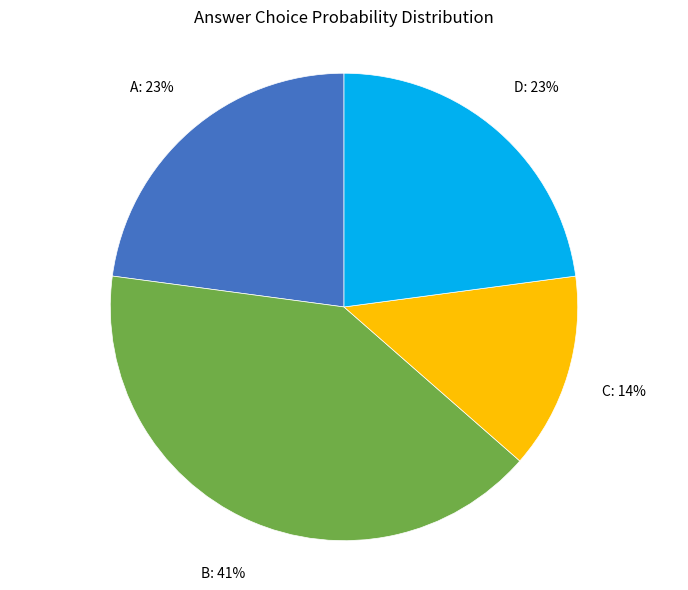

Combined, do C and B account for over 50%?

Yes